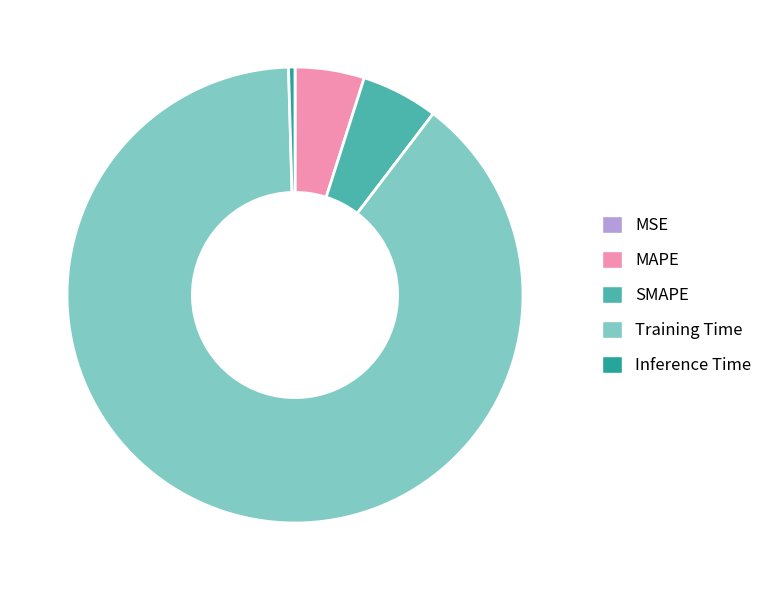

Which slice is the largest?

Training Time